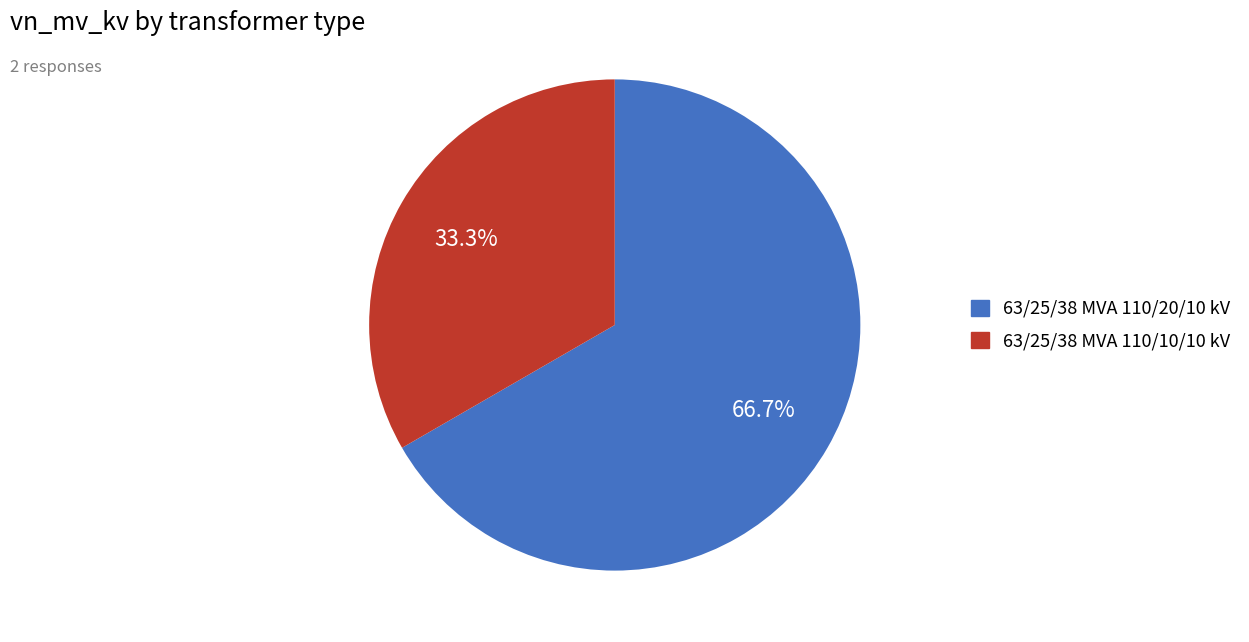

To the nearest percent, what is the difference between the 63/25/38 MVA 110/20/10 kV and 63/25/38 MVA 110/10/10 kV slice percentages?

33%